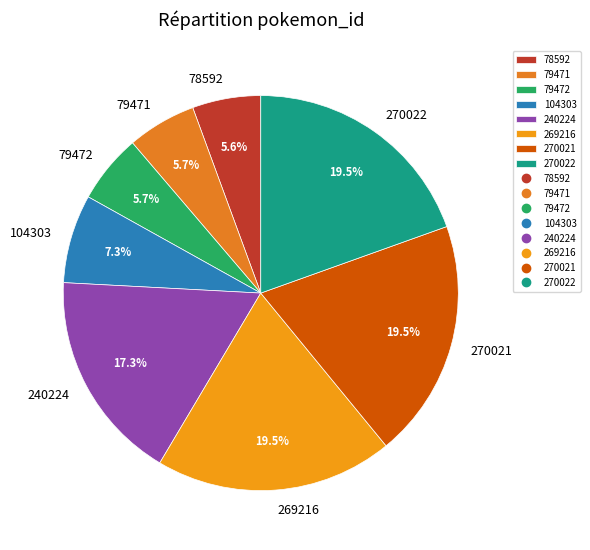

Does any single category account for the majority?

No